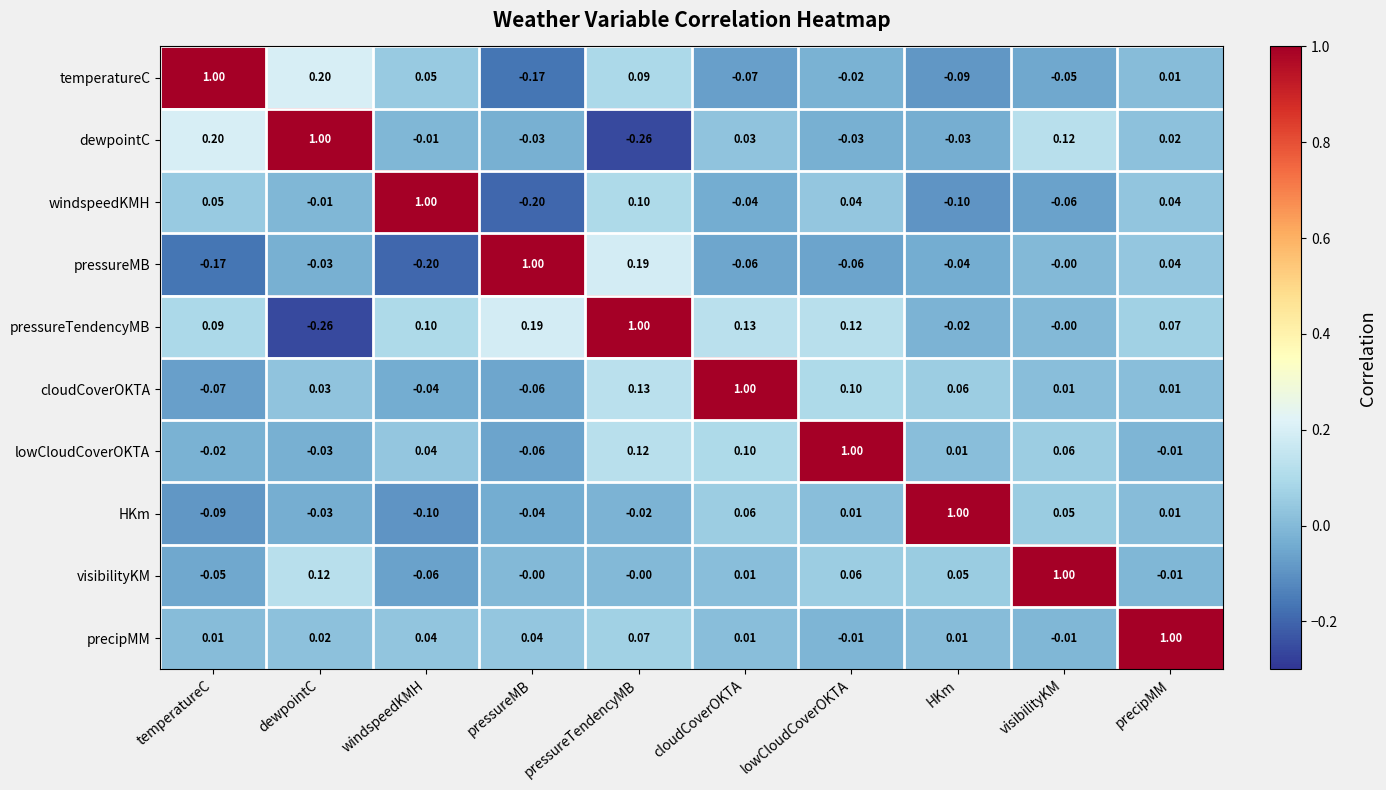

How many categories are shown in the chart?

10